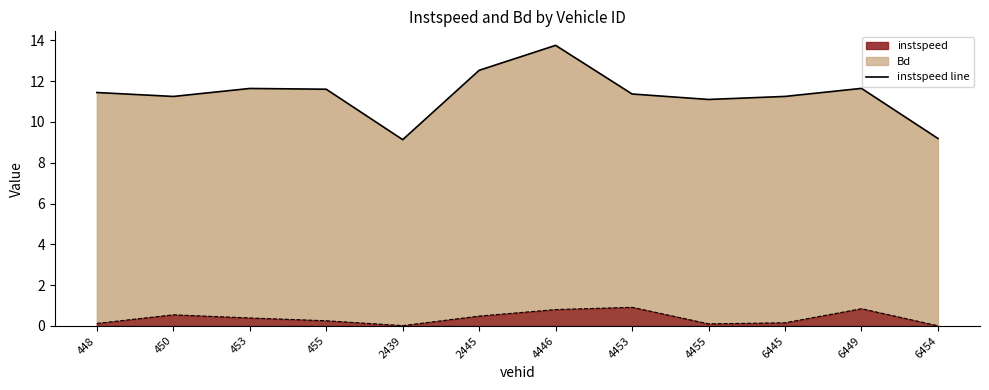

Does the chart display data point markers on the line(s)?

No